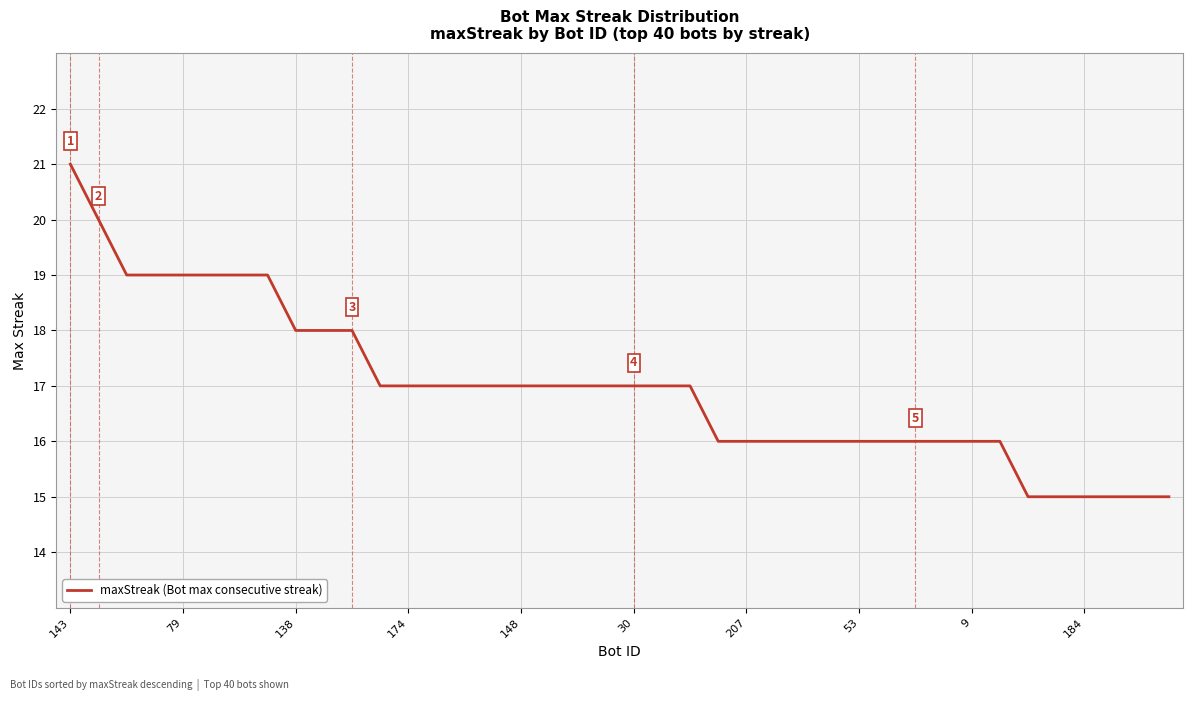

What is the minimum value shown in the chart?

15